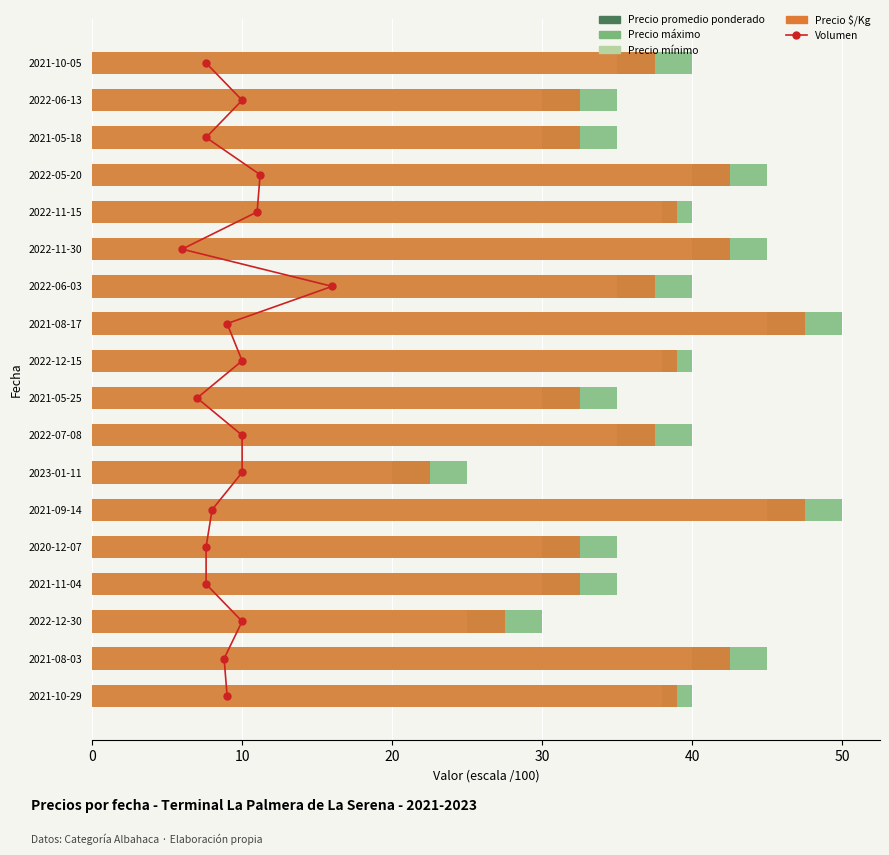

Rank the series at 16 from highest to lowest value.

Precio maximo, Precio promedio ponderado, Precio $/Kg, Precio minimo, Volumen